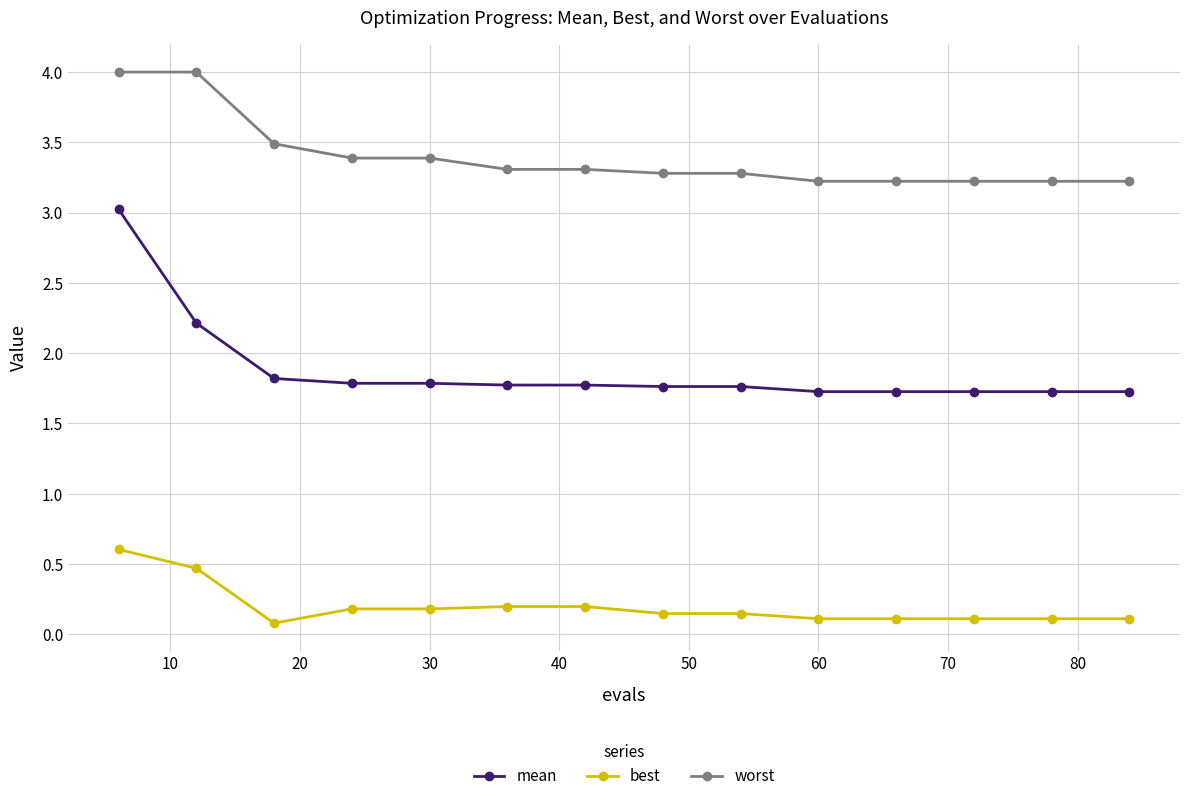

How many lines are shown in the chart?

3